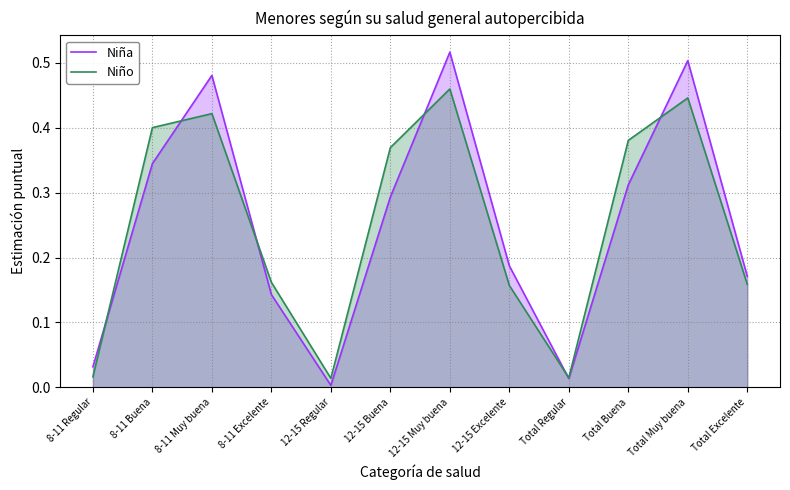

At which category does the chart reach its peak across all series?

12-15 Muy buena